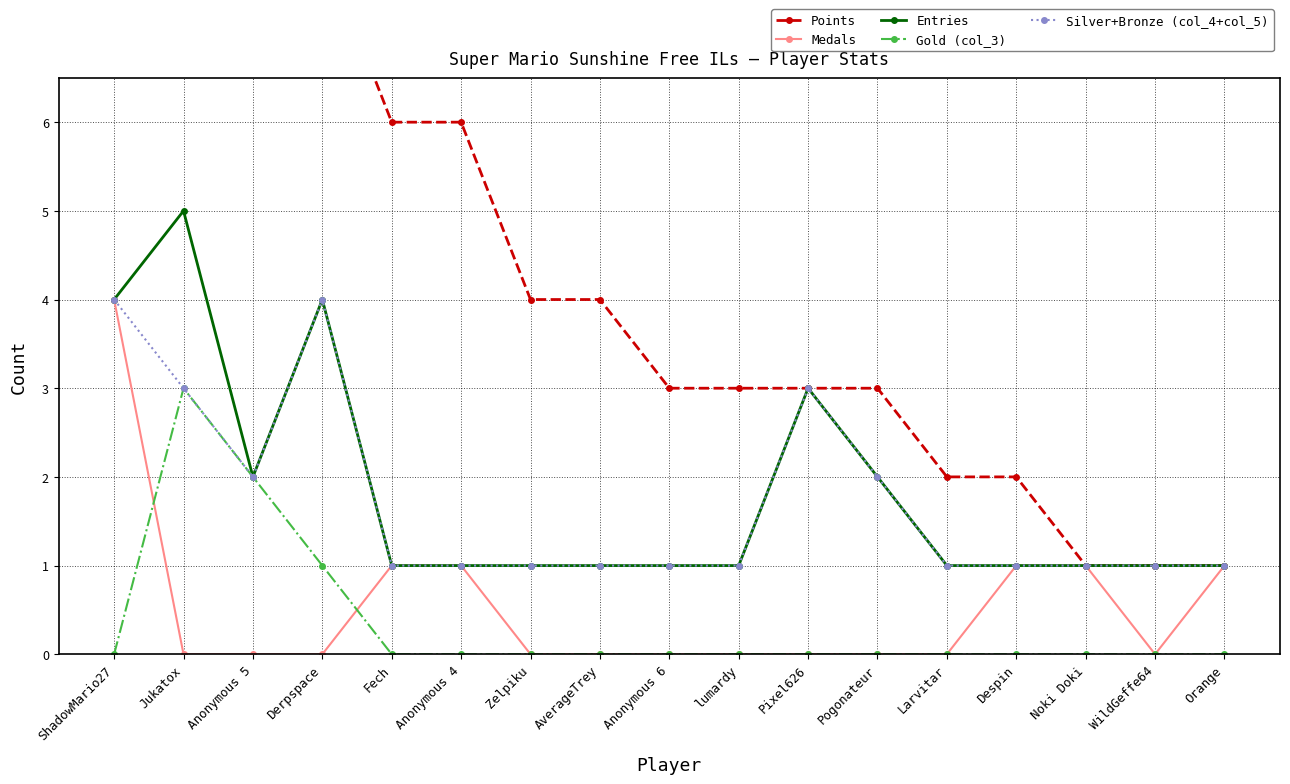

What is the sum of all Entries values?

31